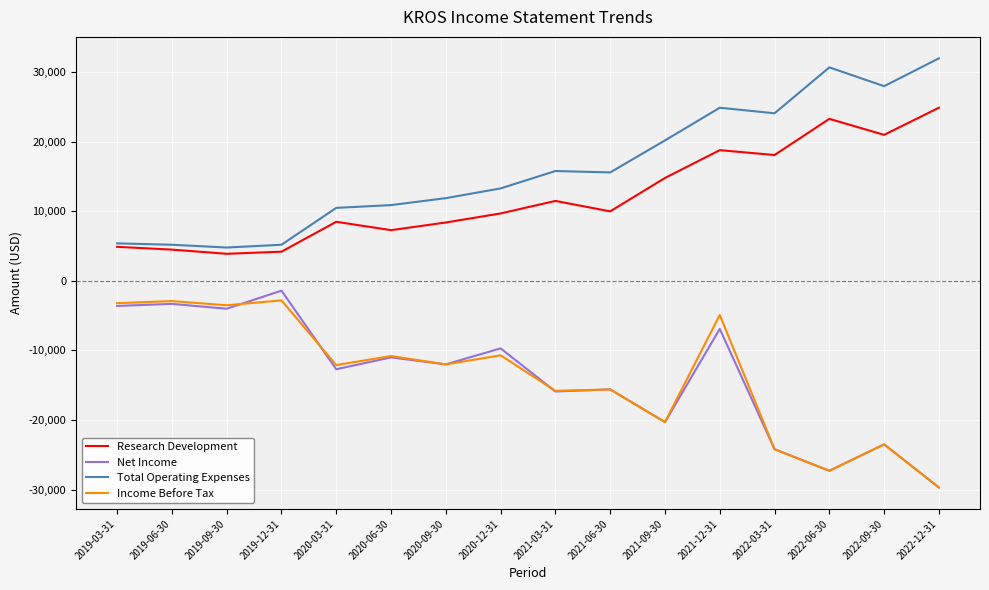

At which label does Research Development reach its peak?

2022-12-31